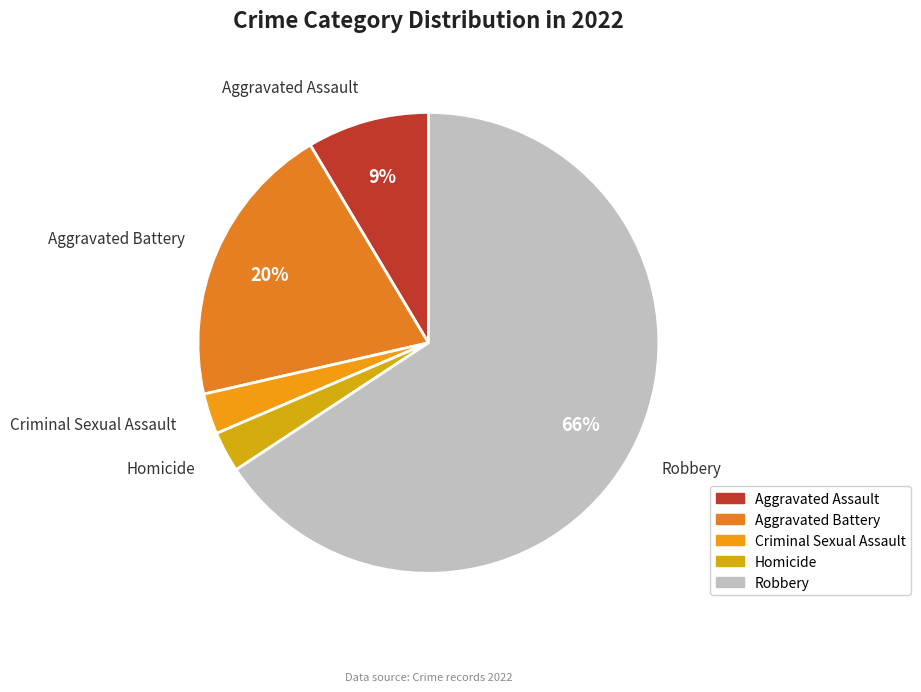

What is the majority slice?

Robbery